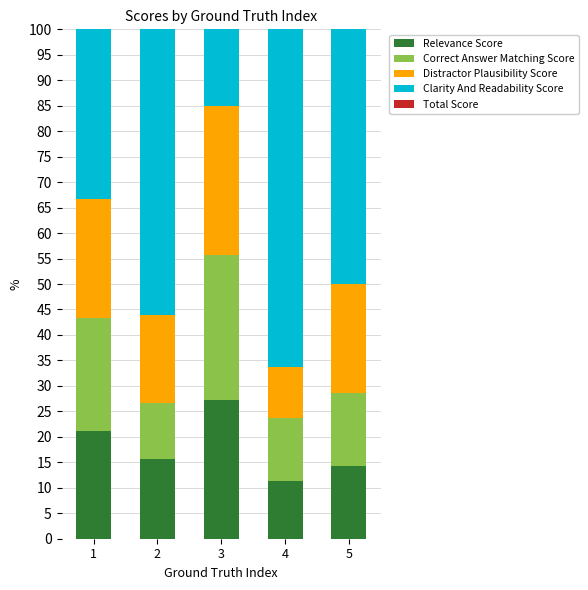

Which series has the largest range (max minus min)?

Clarity And Readability Score